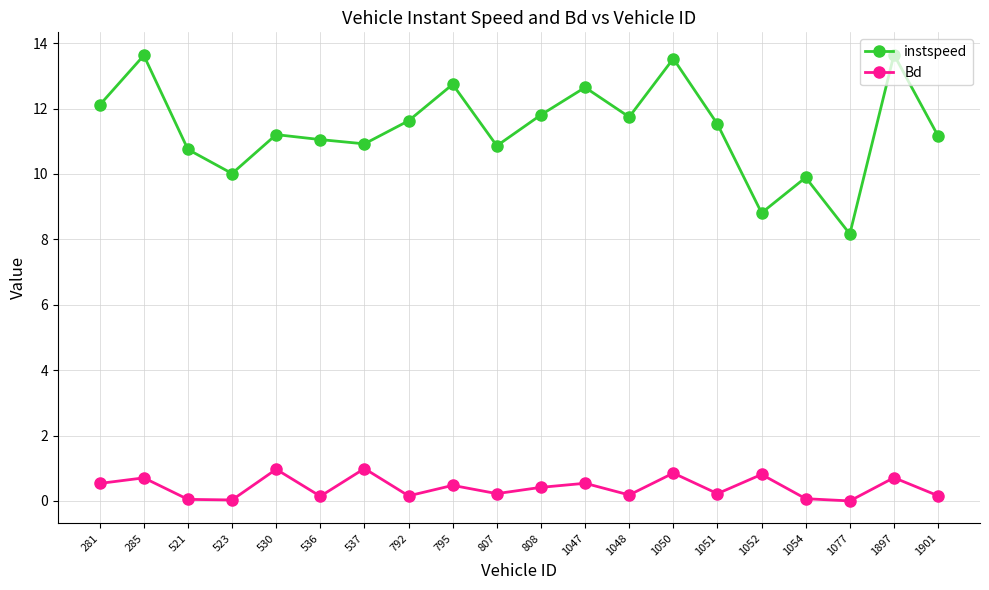

At how many categories does at least one series exceed 1?

20